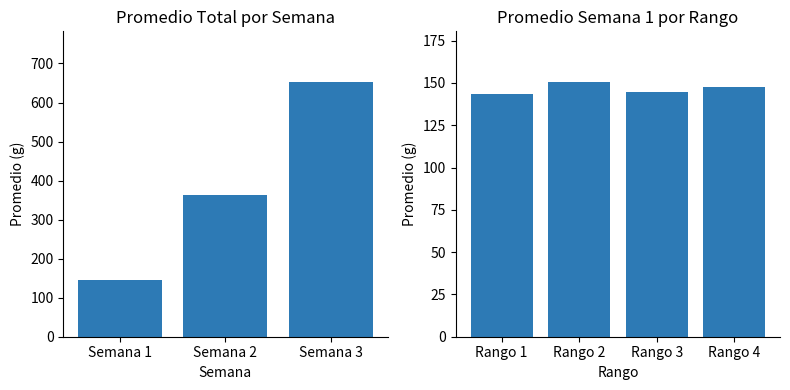

Where does the data first go above 150?

Semana 2 Total